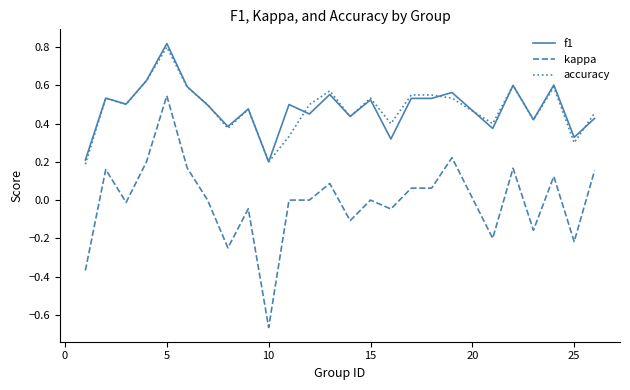

Which series has the widest spread of values?

kappa